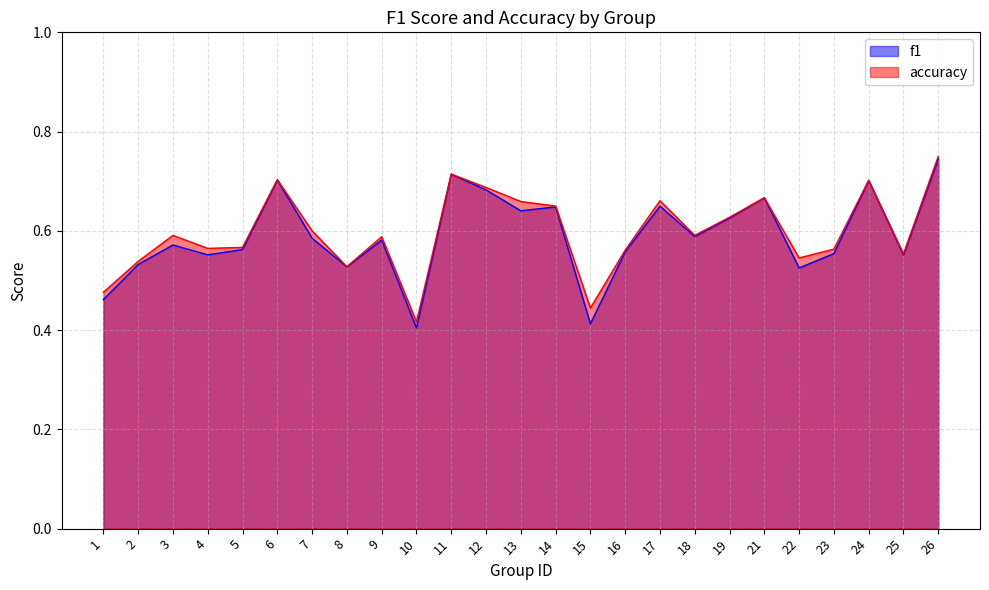

Does the chart have visible grid lines?

Yes